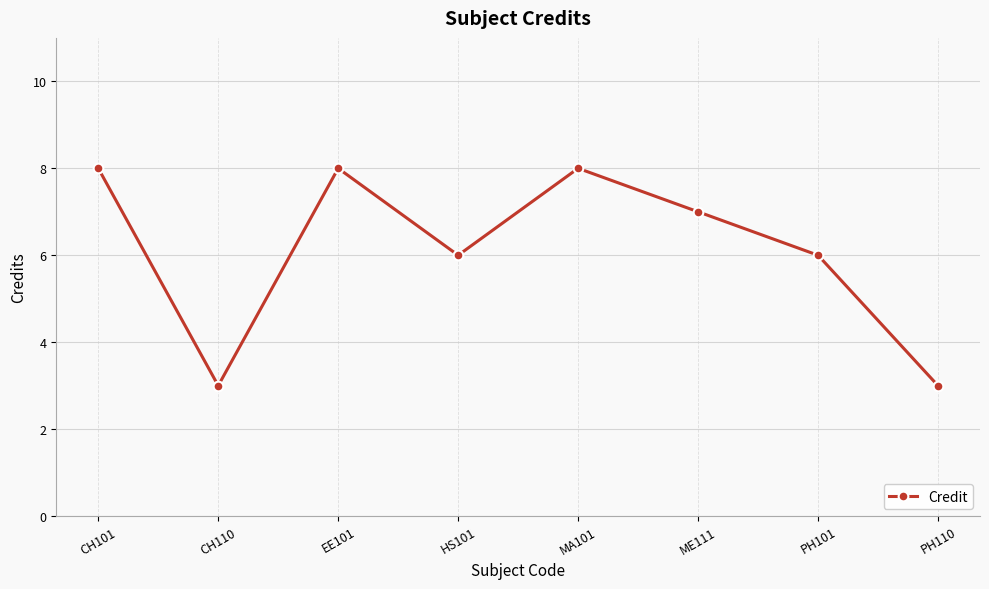

What is the difference between the values at HS101 and EE101?

2